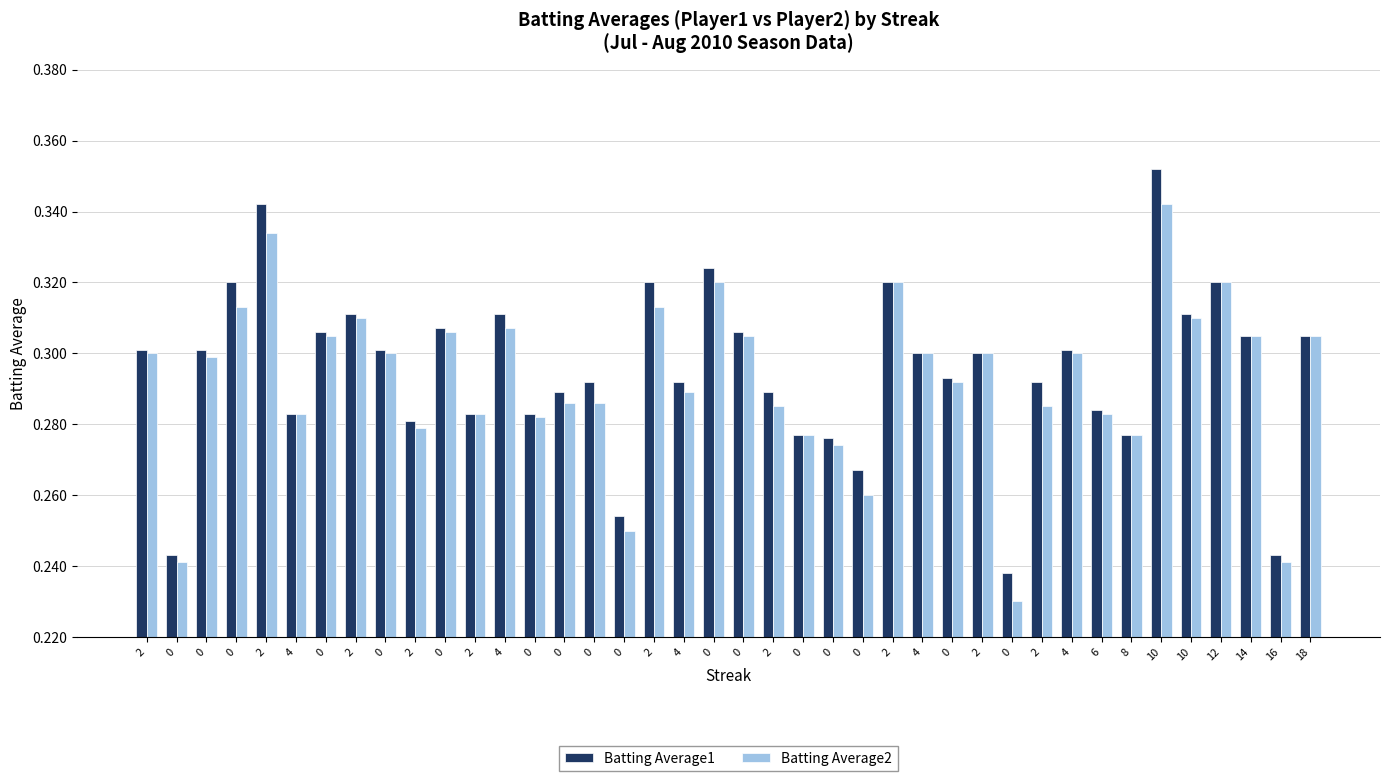

What are all the series names shown in the legend?

Batting Average1, Batting Average2